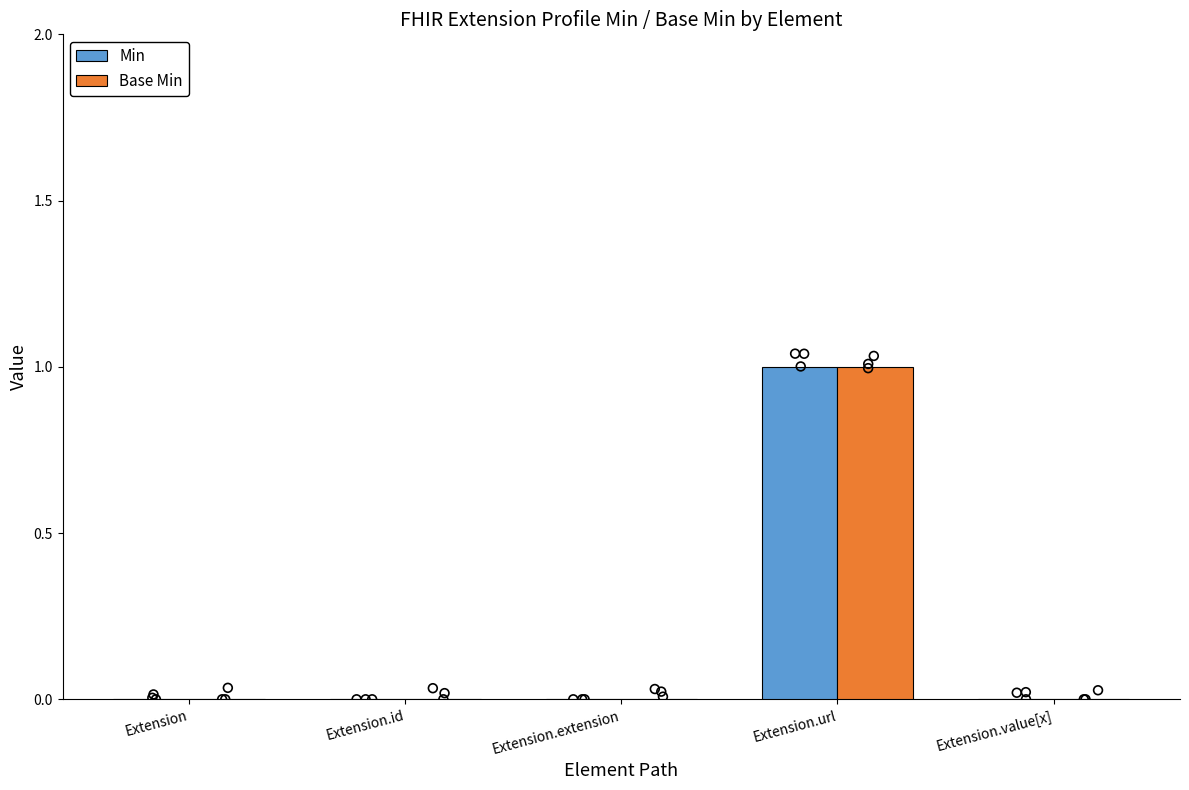

What are all the series names shown in the legend?

Min, Base Min